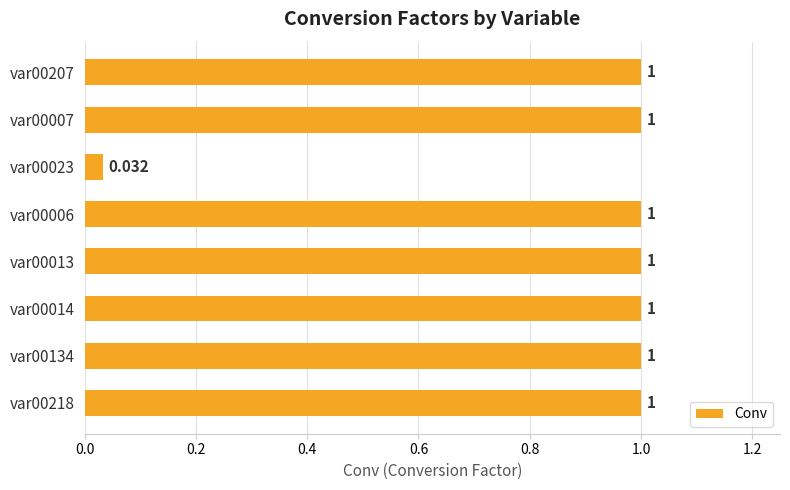

What is the sum of all values?

7.0